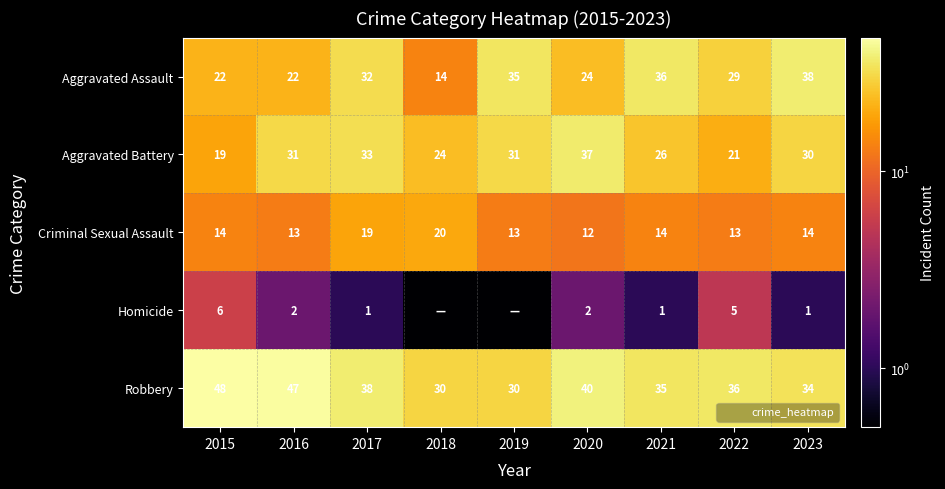

What is the difference between the highest and lowest values at 2020?

38.0